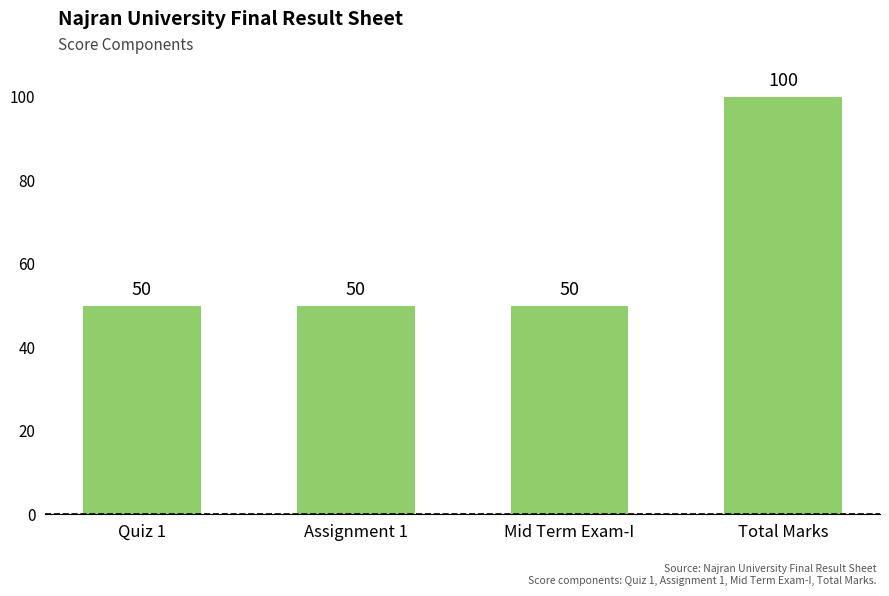

What is the minimum value shown in the chart?

50